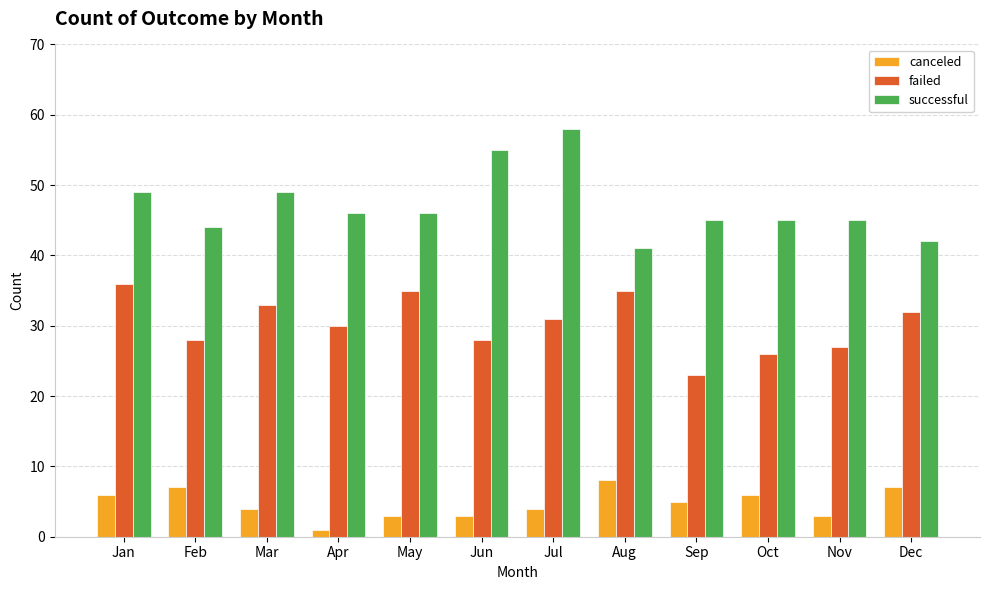

What is the sum of the successful values at Nov and Dec?

87